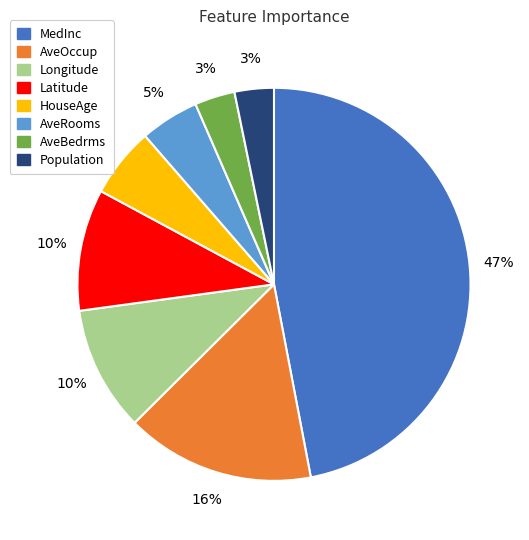

Which has a higher value, AveOccup or Latitude?

AveOccup